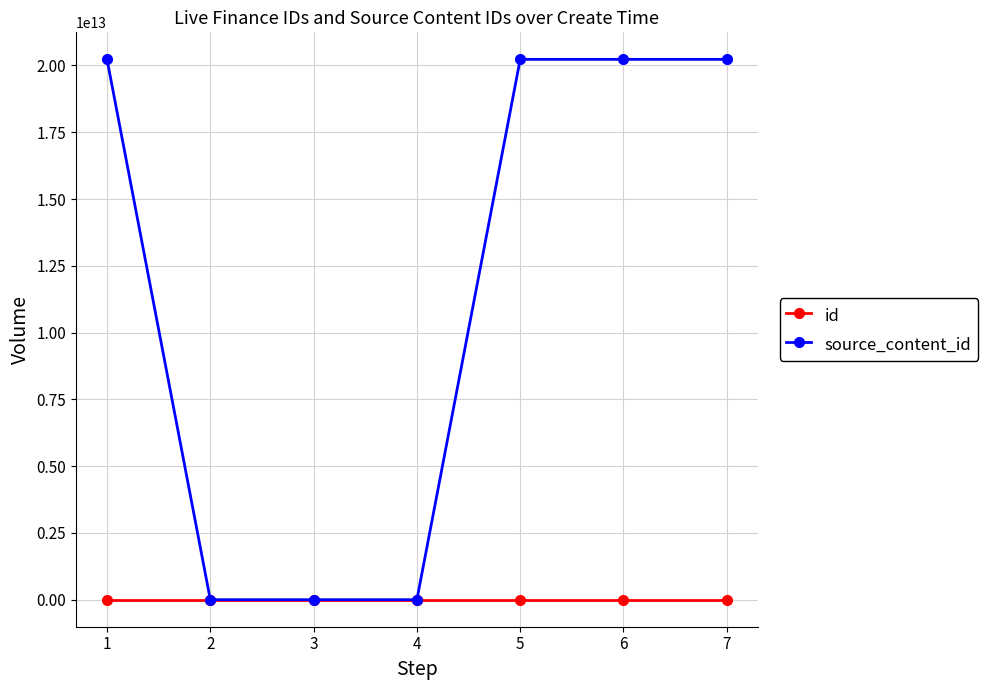

Rank the series by their maximum value, from lowest to highest.

id, source_content_id